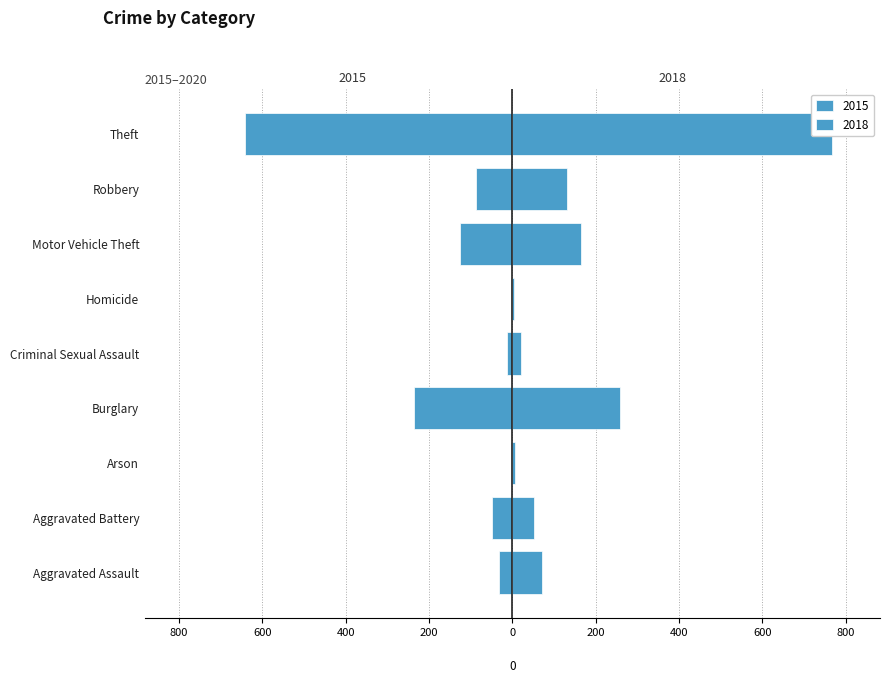

How many values in the 2018 series are below 72?

4